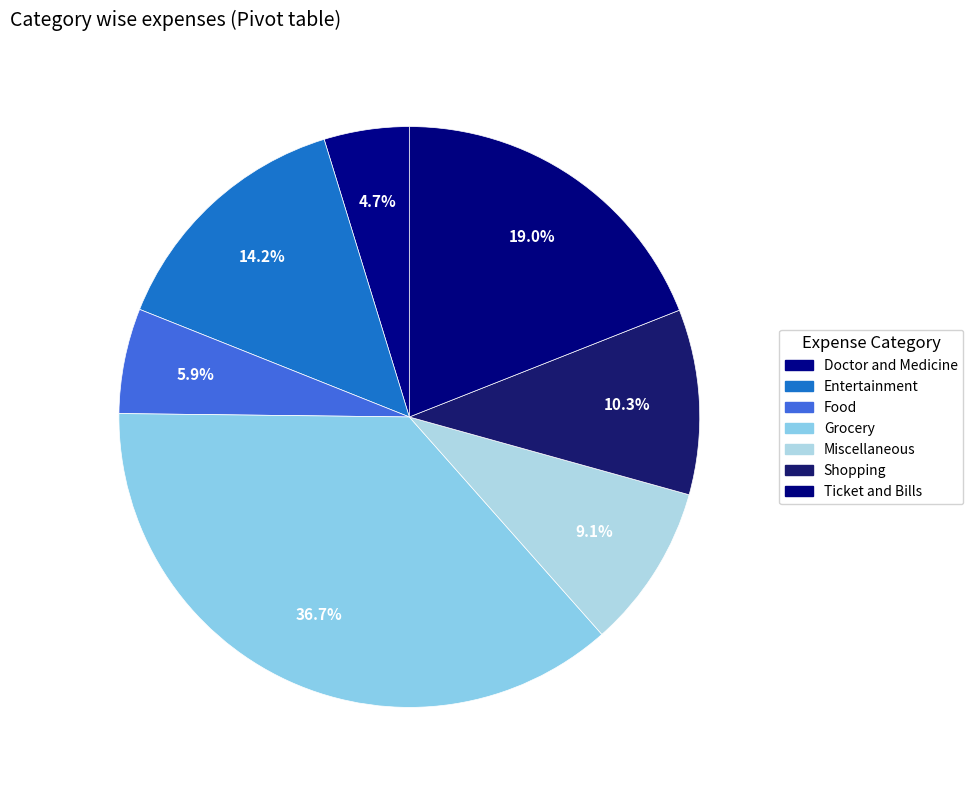

How many slices are in this pie chart?

7